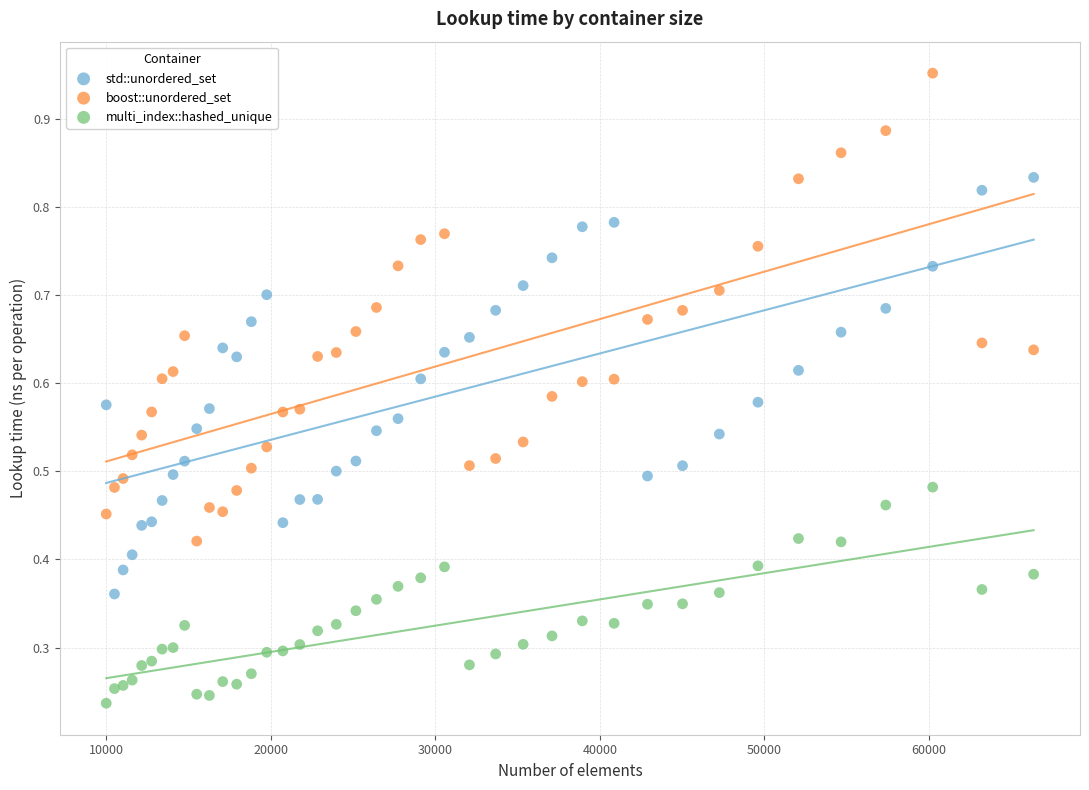

What are all the series names shown in the legend?

std::unordered_set, boost::unordered_set, multi_index::hashed_unique